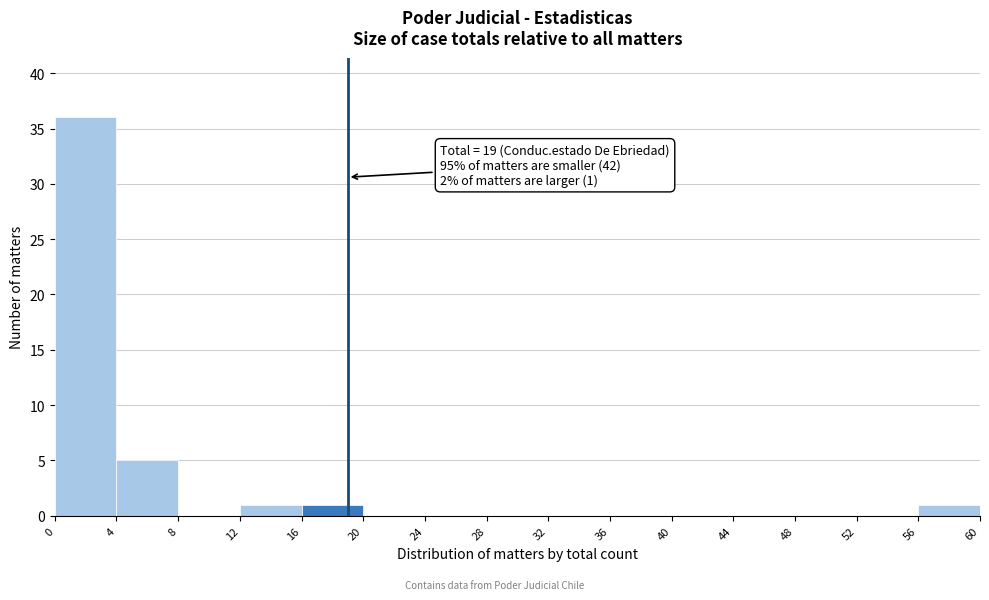

Over which range of the x-axis is the bar tallest?

0 to 4